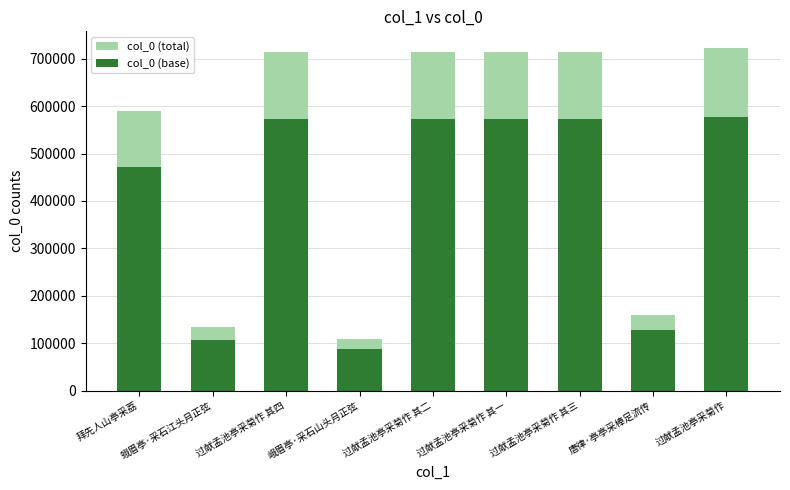

Which series has the widest spread of values?

col_0 (total)